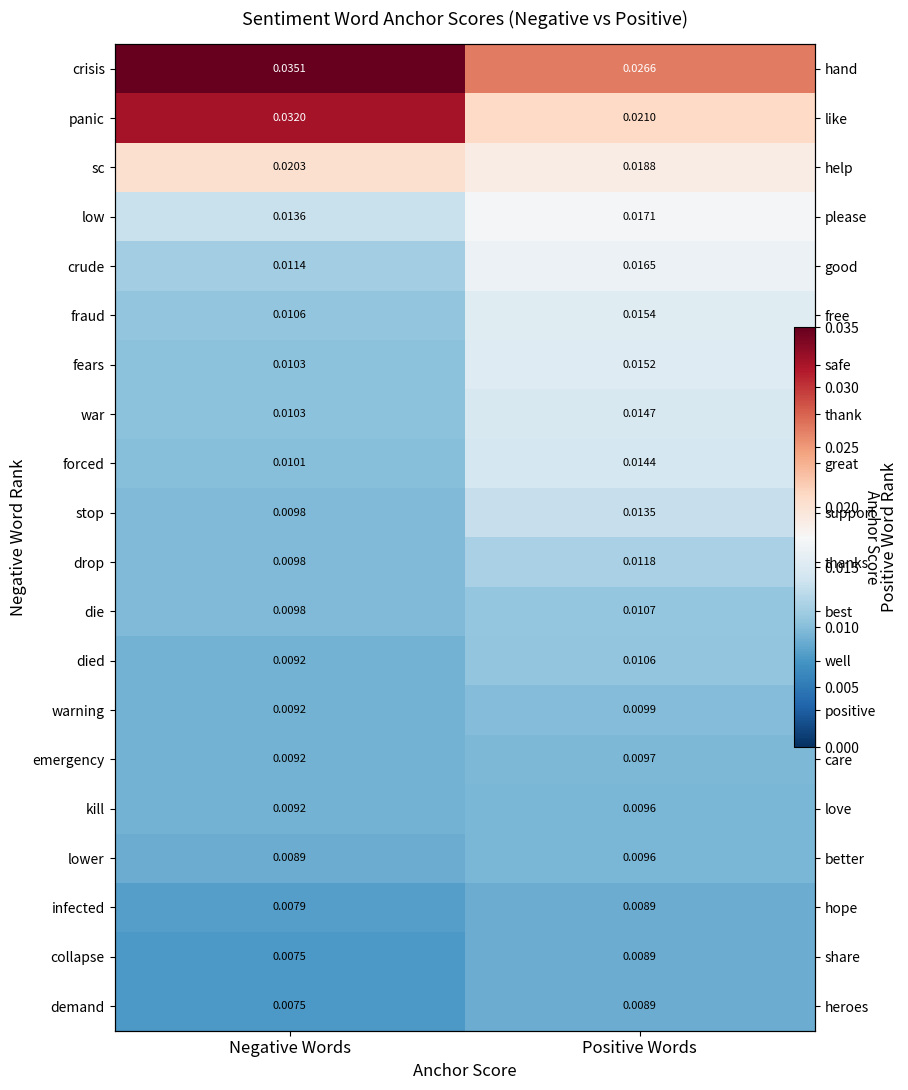

Where is died nearest to the value 0?

Negative Words